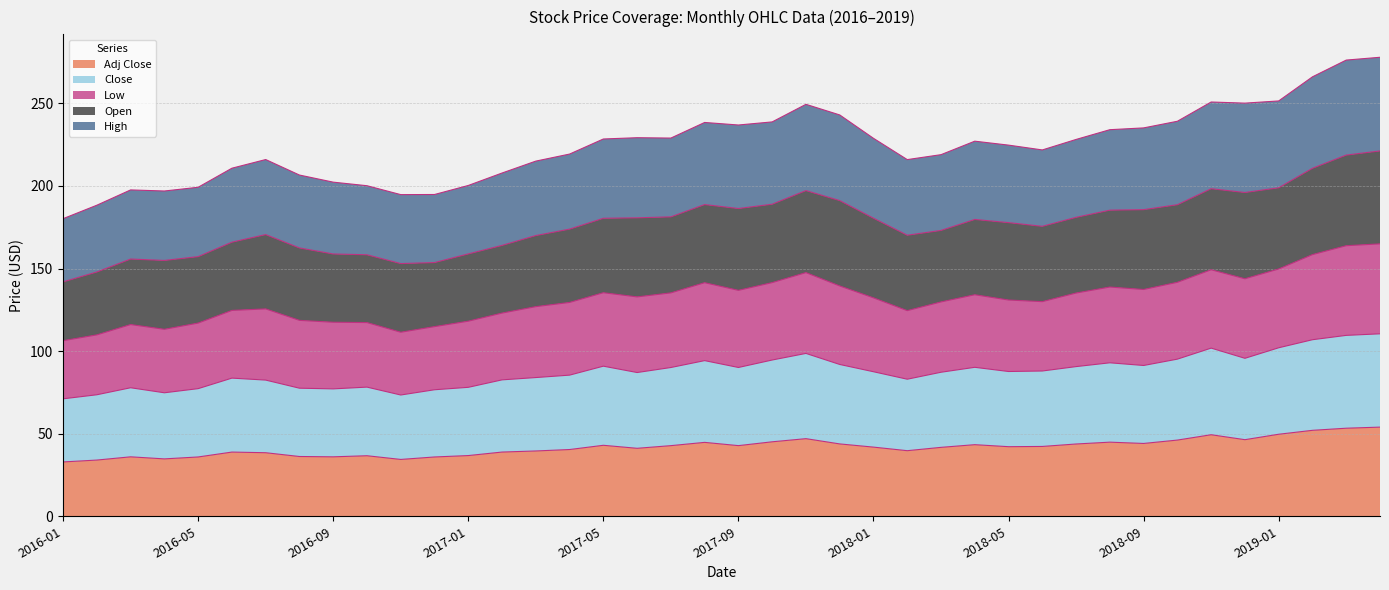

How many data points in High are above 227?

20